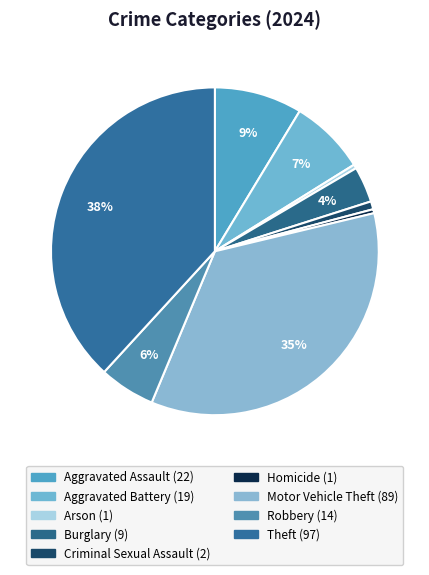

Is Homicide the majority of the pie?

No